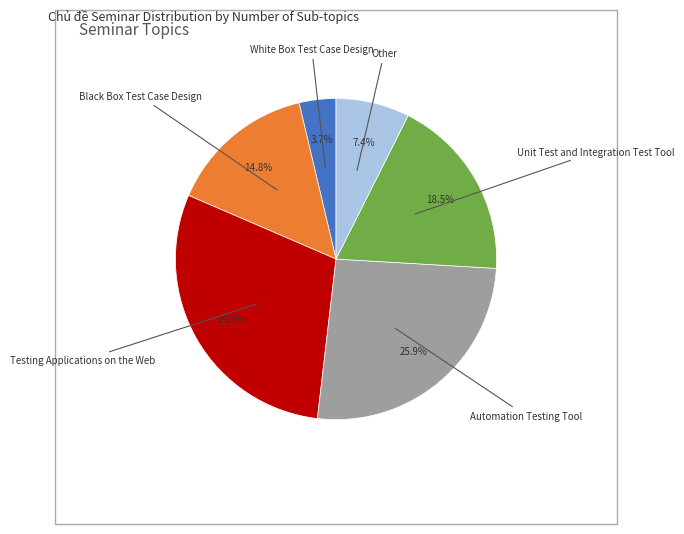

Is there a majority slice in this chart?

No